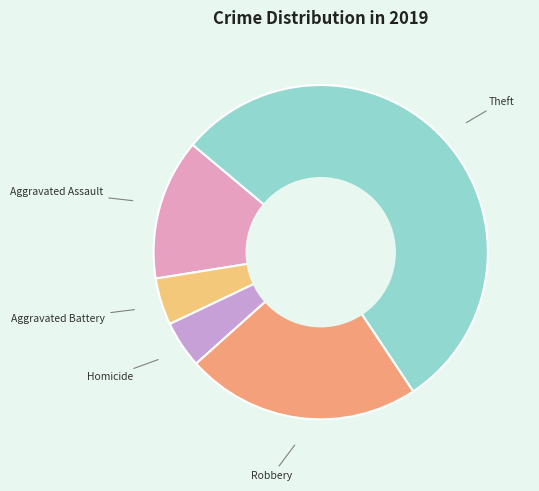

Count the number of slices in the pie.

5